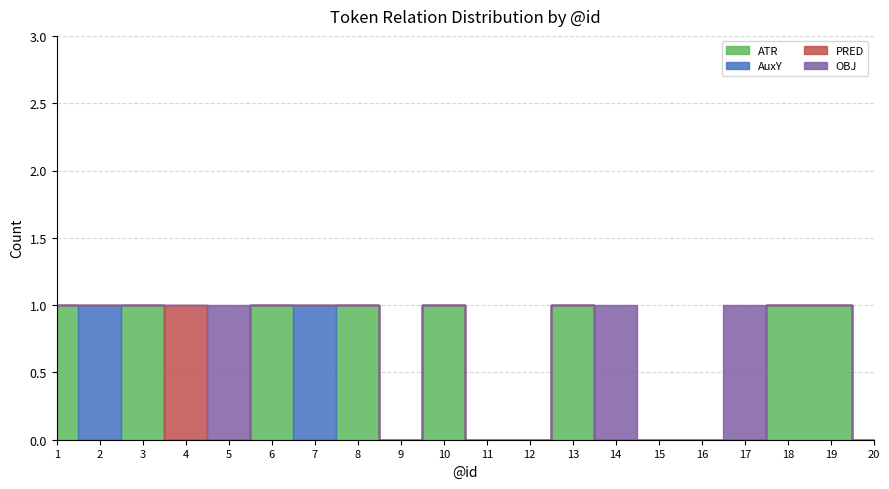

At which category does the chart reach its peak across all series?

1